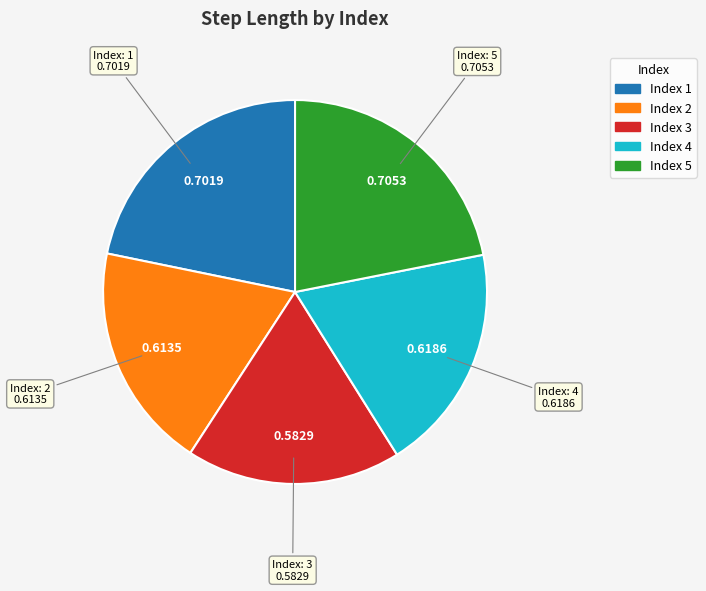

Is there any slice that represents more than half of the pie?

No